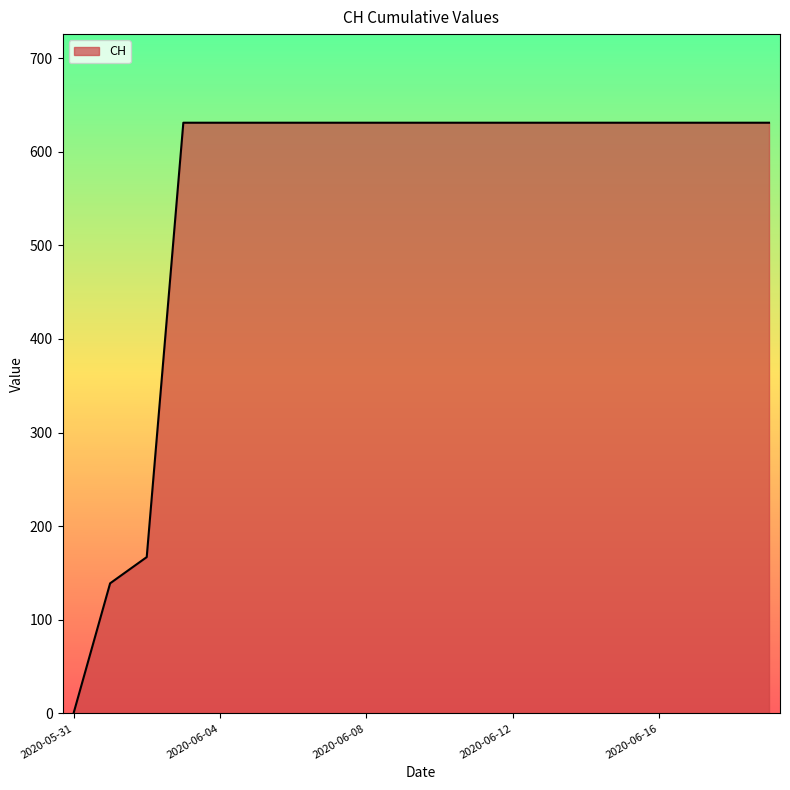

Reading right to left, extract all data points from this chart.

631	631	631	631	631	631	631	631	631	631	631	631	631	631	631	631	631	167	139	0